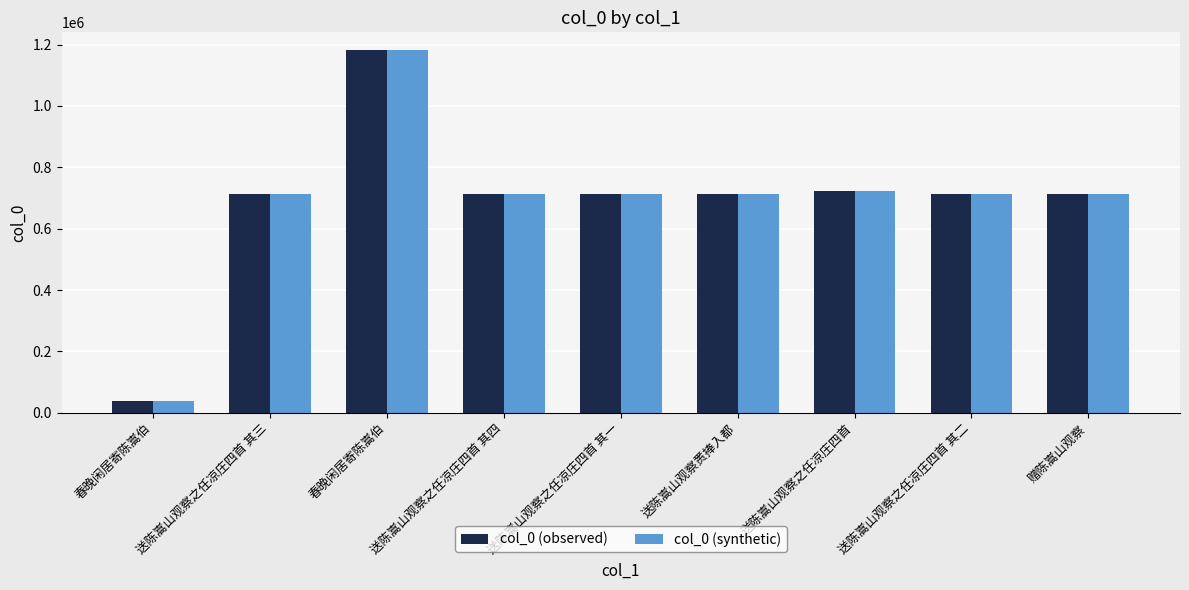

Which series changed the most between 送陈嵩山观察赉捧入都 and 送陈嵩山观察之任凉庄四首 其二?

col_0 (observed)